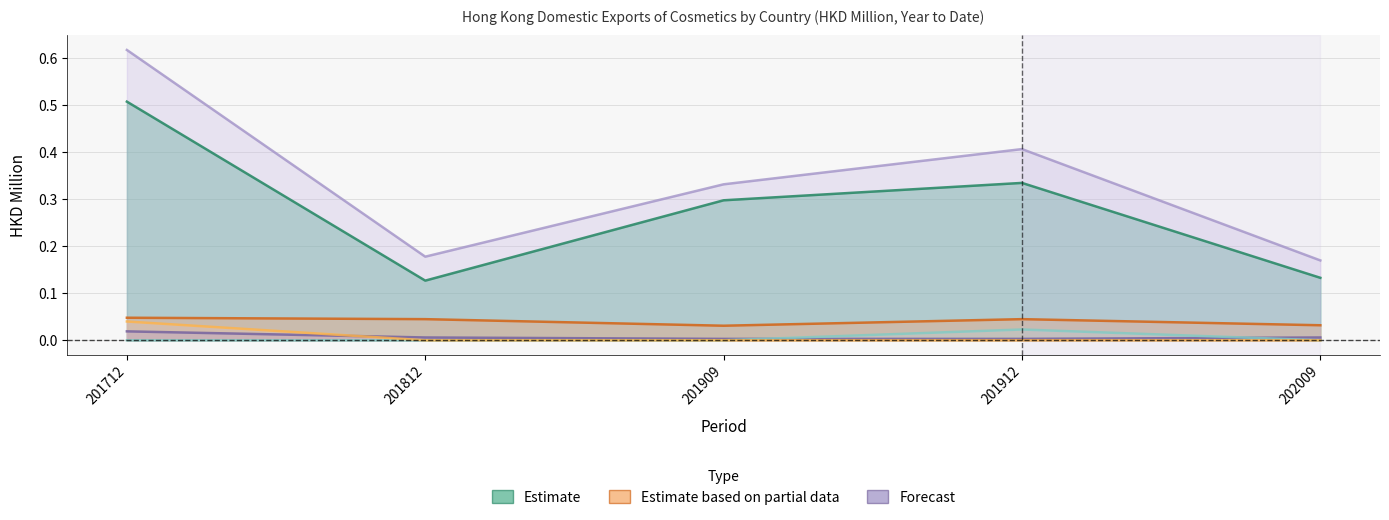

How many U S A values are between 0 and 1?

5